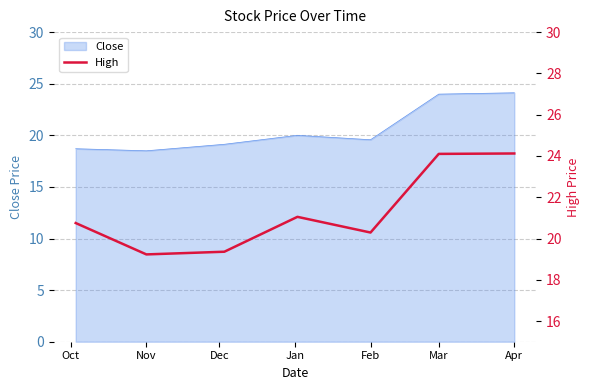

True or false: Close has a value of 24.0 at Mar.

True